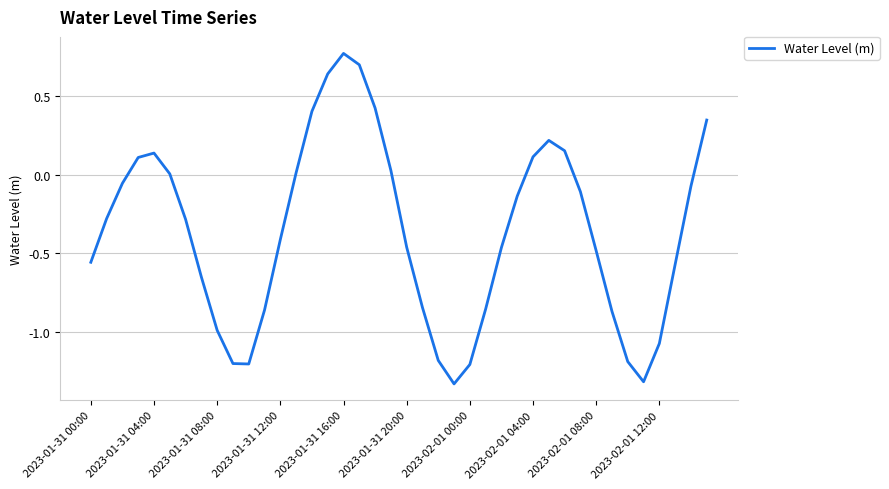

What is the difference between the maximum and minimum values?

2.1